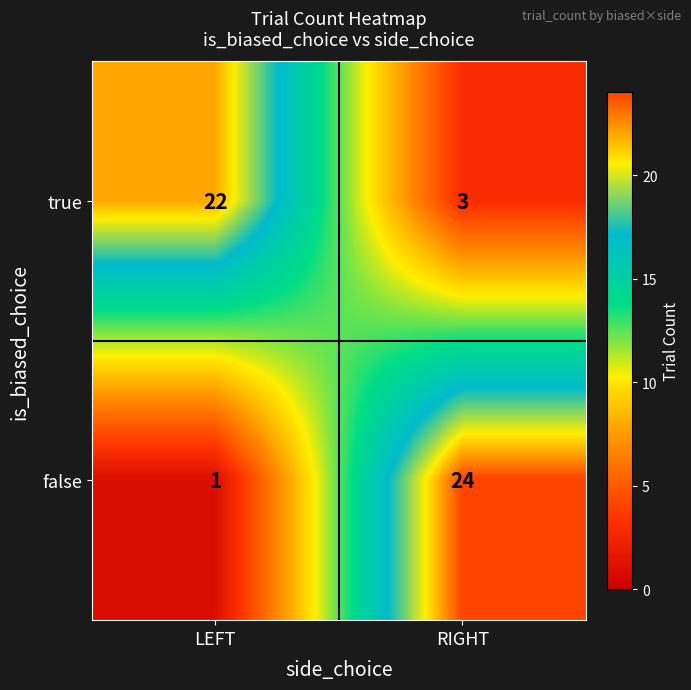

What is the sum of all false values?

25